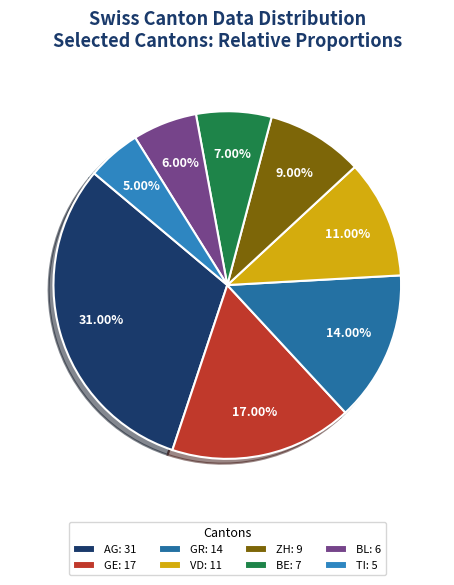

What is the change in value from GE to TI?

-12